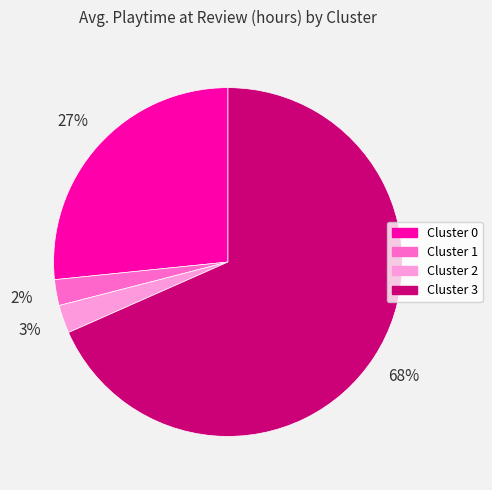

To the nearest percent, what is the average slice percentage?

25%